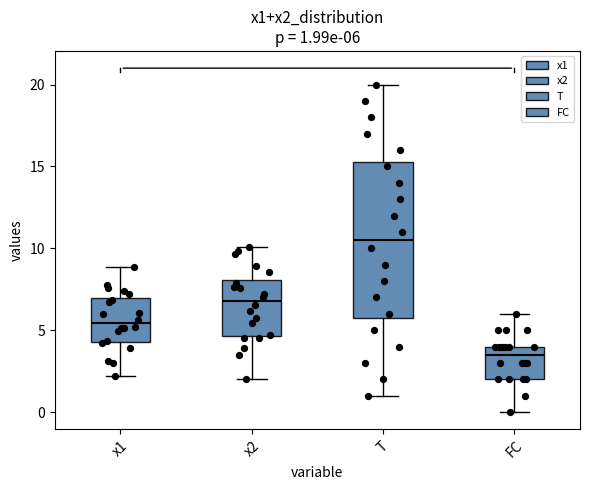

Comparing the boxes themselves (not the whiskers), which one is the tallest?

T